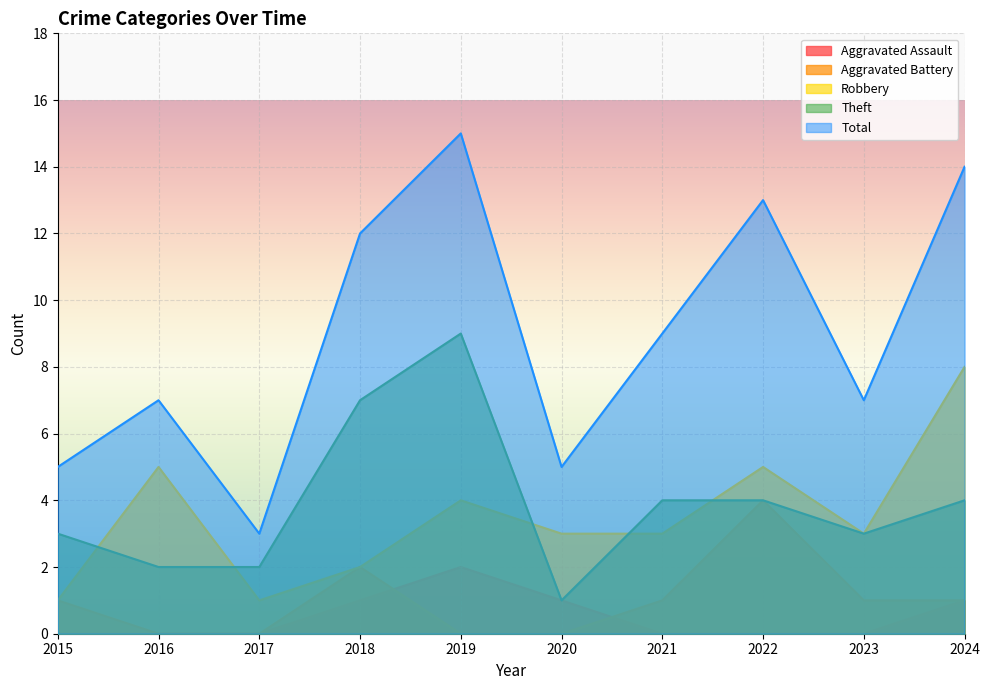

True or false: Theft has more than 0 points higher than both neighbors.

True